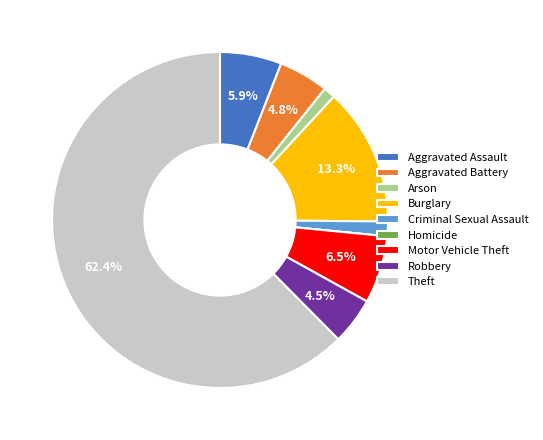

To the nearest percent, what portion does Theft represent?

62%